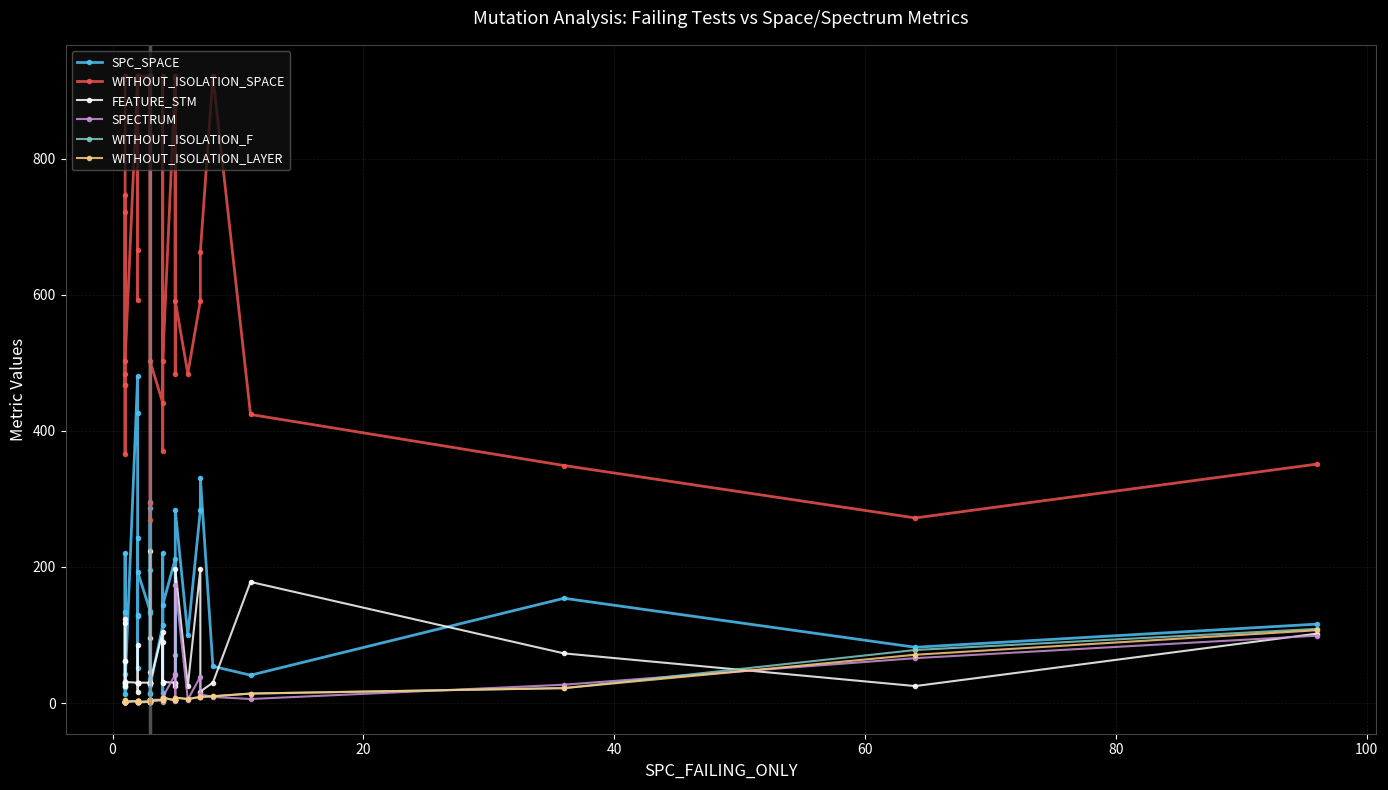

How many data points in SPECTRUM are above 3?

15